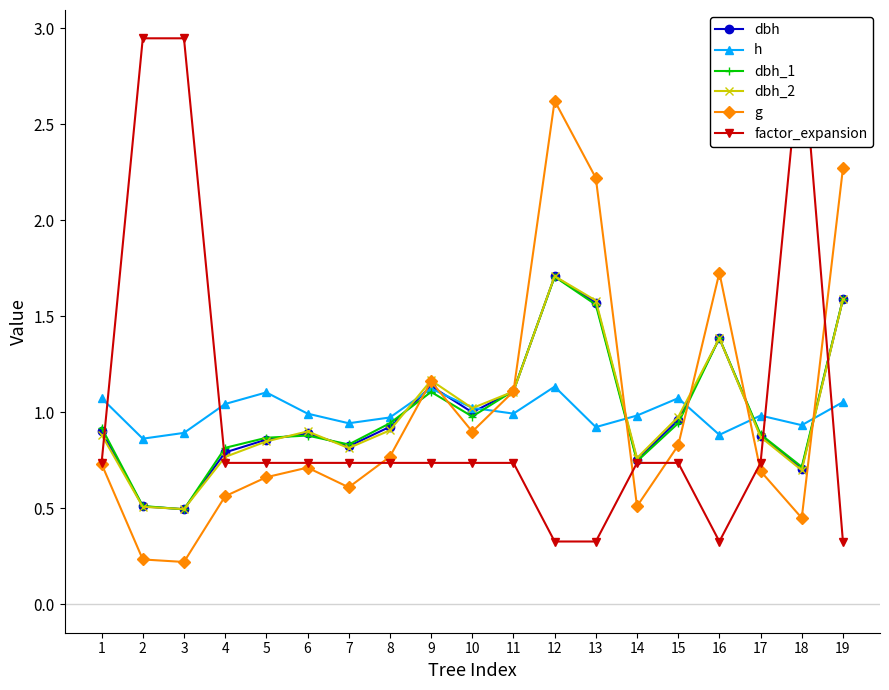

Reading left to right, what are all the values shown in this chart?

dbh: 1=0.9	2=0.5	3=0.5	4=0.8	5=0.9	6=0.9	7=0.8	8=0.9	9=1.1	10=1.0	11=1.1	12=1.7	13=1.6	14=0.8	15=1.0	16=1.4	17=0.9	18=0.7	19=1.6
h: 1=1.1	2=0.9	3=0.9	4=1.0	5=1.1	6=1.0	7=0.9	8=1.0	9=1.1	10=1.0	11=1.0	12=1.1	13=0.9	14=1.0	15=1.1	16=0.9	17=1.0	18=0.9	19=1.1
dbh_1: 1=0.9	2=0.5	3=0.5	4=0.8	5=0.9	6=0.9	7=0.8	8=0.9	9=1.1	10=1.0	11=1.1	12=1.7	13=1.6	14=0.7	15=0.9	16=1.4	17=0.9	18=0.7	19=1.6
dbh_2: 1=0.9	2=0.5	3=0.5	4=0.8	5=0.8	6=0.9	7=0.8	8=0.9	9=1.2	10=1.0	11=1.1	12=1.7	13=1.6	14=0.8	15=1.0	16=1.4	17=0.9	18=0.7	19=1.6
g: 1=0.7	2=0.2	3=0.2	4=0.6	5=0.7	6=0.7	7=0.6	8=0.8	9=1.2	10=0.9	11=1.1	12=2.6	13=2.2	14=0.5	15=0.8	16=1.7	17=0.7	18=0.5	19=2.3
factor_expansion: 1=0.7	2=2.9	3=2.9	4=0.7	5=0.7	6=0.7	7=0.7	8=0.7	9=0.7	10=0.7	11=0.7	12=0.3	13=0.3	14=0.7	15=0.7	16=0.3	17=0.7	18=2.9	19=0.3